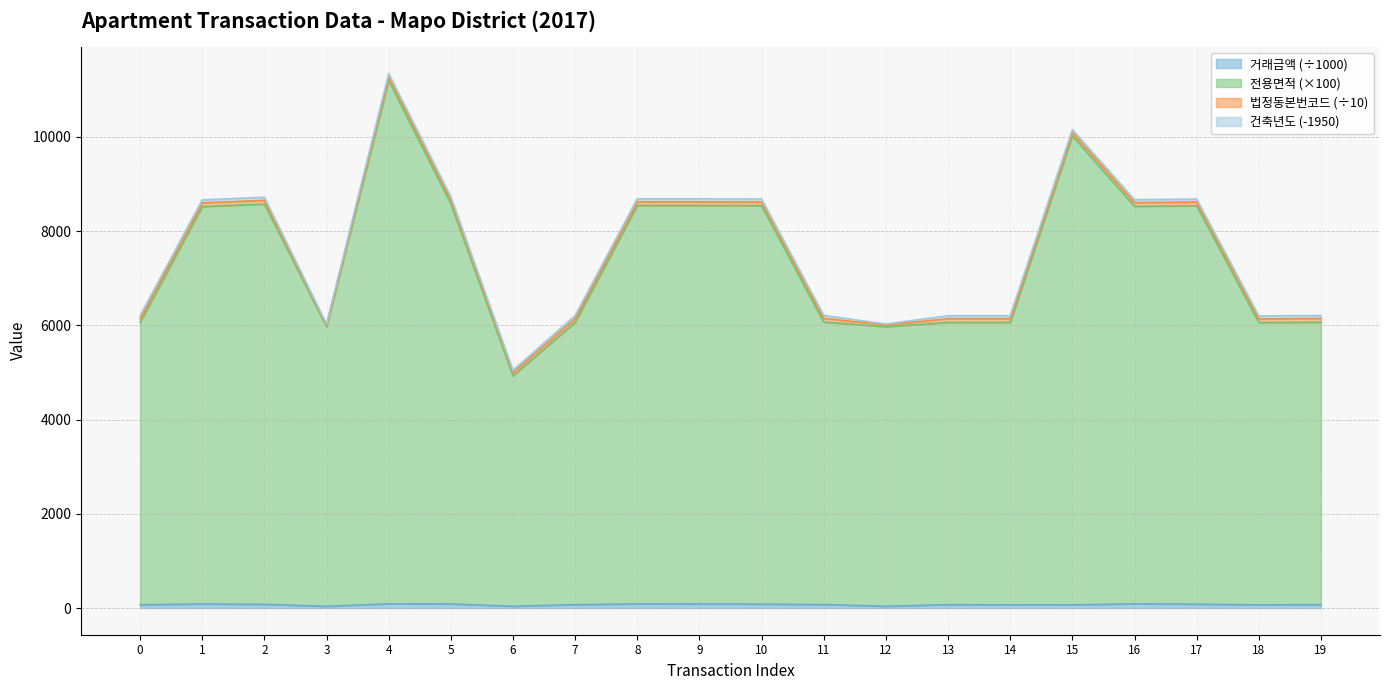

True or false: 거래금액 and 전용면적 intersect in this chart.

False